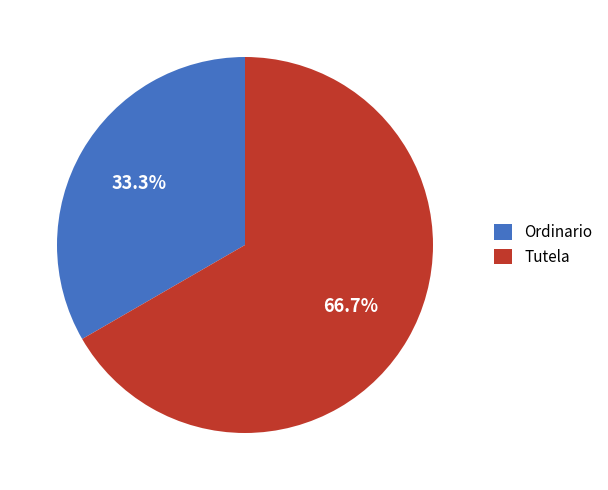

True or false: Tutela accounts for 67% of the total.

True